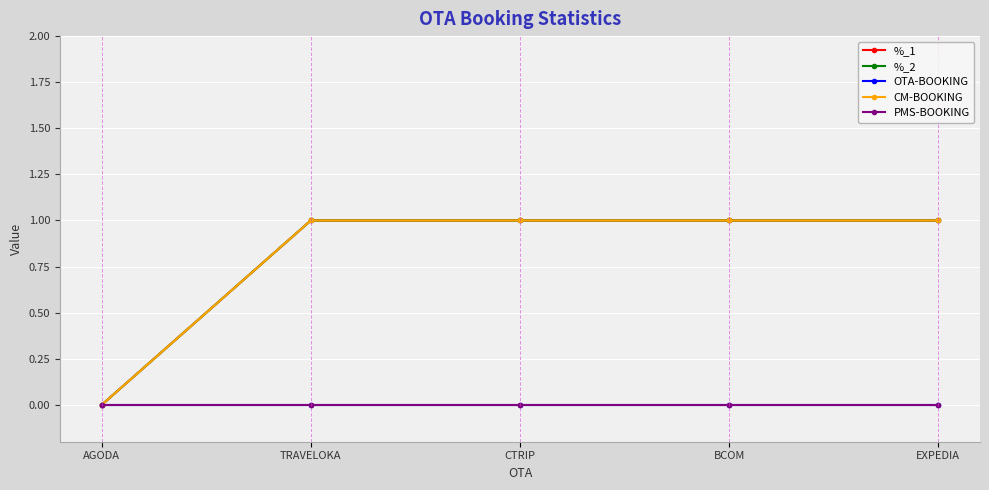

Which label corresponds to the largest value in the chart?

TRAVELOKA